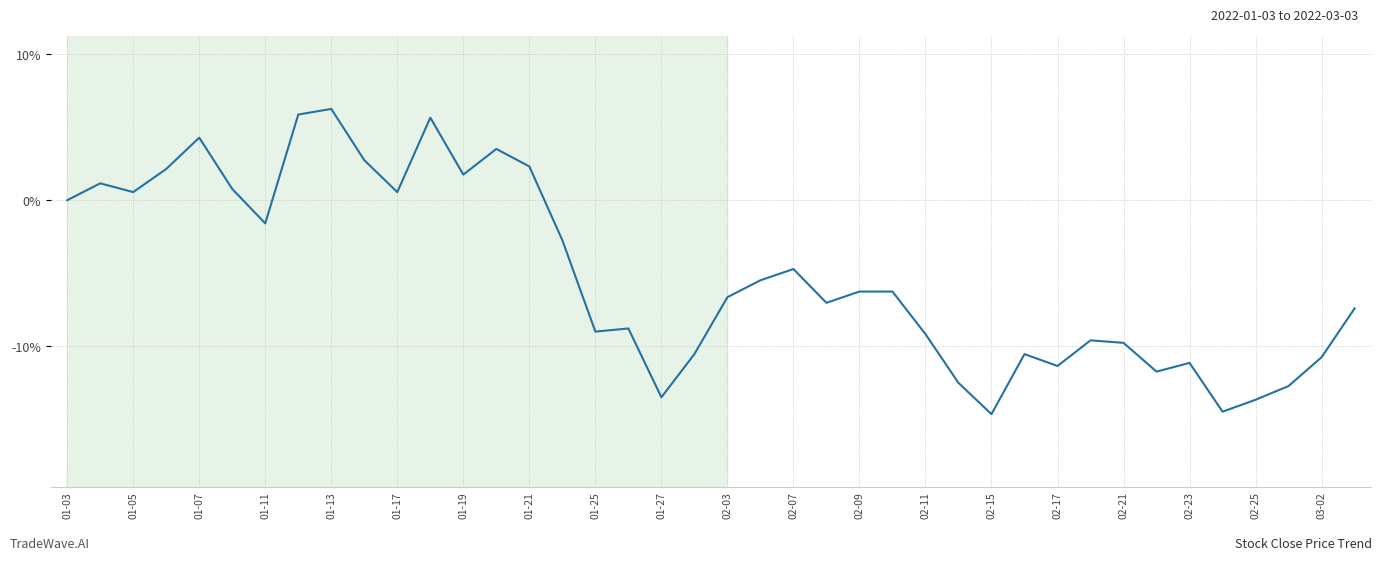

What is the greatest value displayed?

6.3